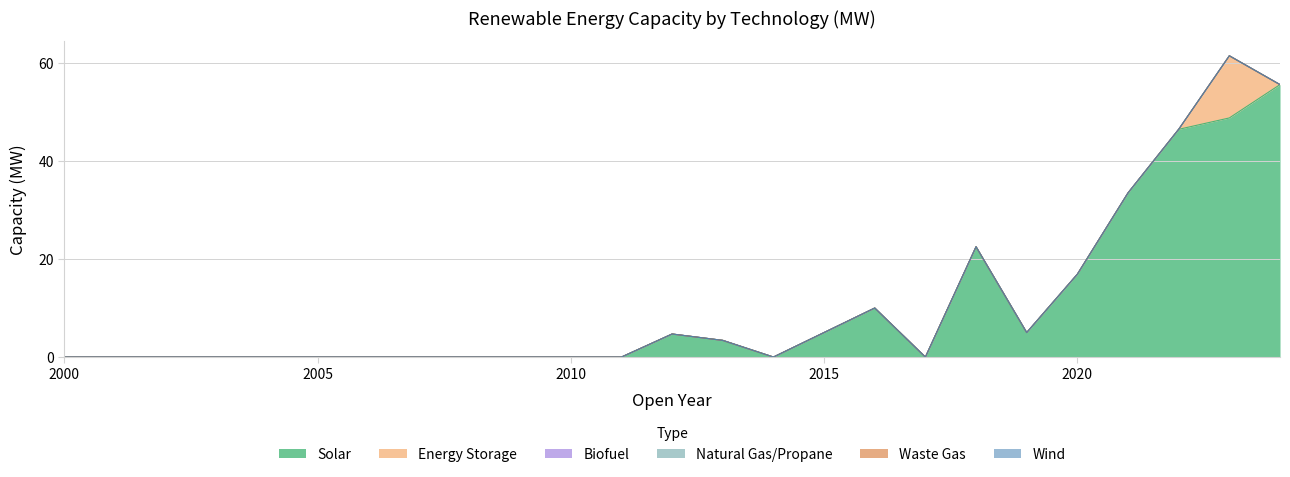

Which series has the largest total across all categories?

Solar